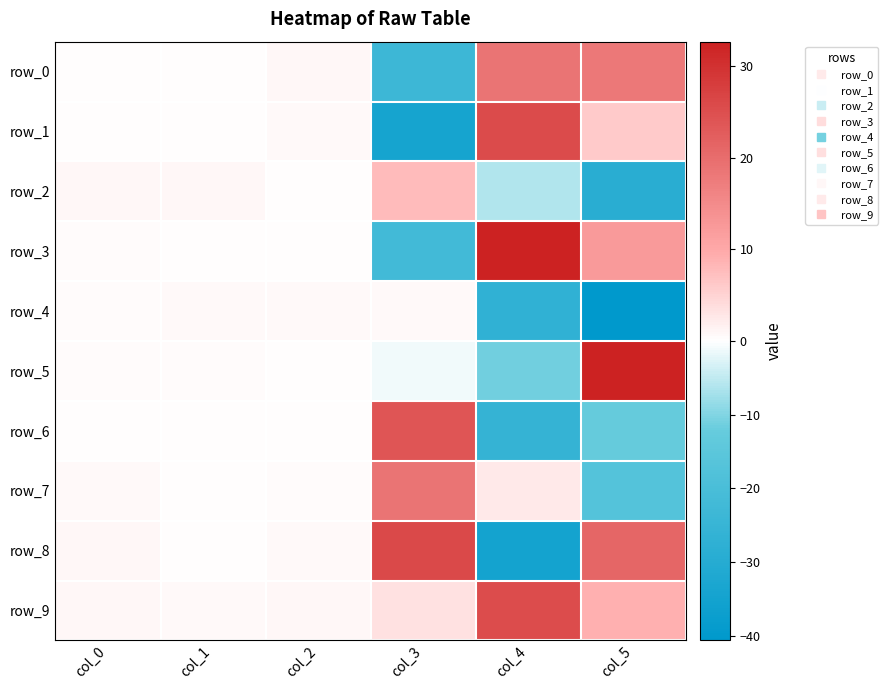

List the series in order of their peak value, lowest first.

row_4, row_2, row_7, row_0, row_6, row_9, row_1, row_8, row_3, row_5